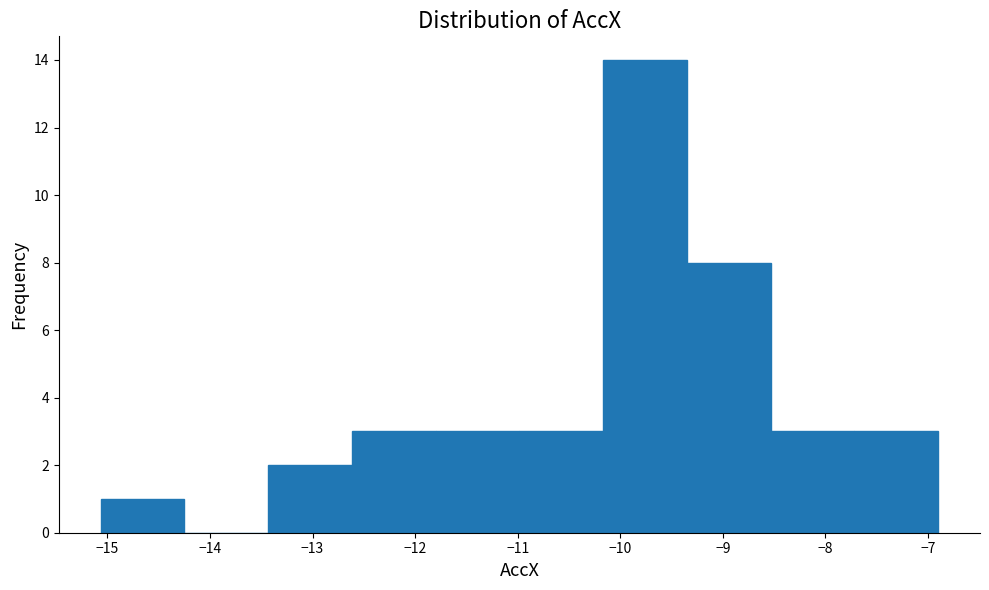

Which range on the x-axis has the tallest bar?

-10.2 to -9.4